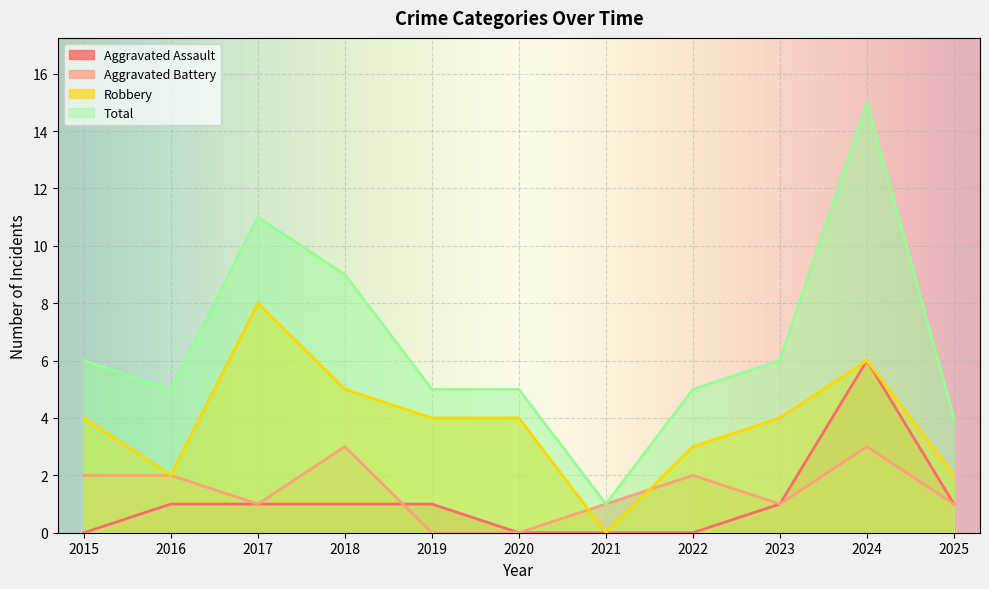

At which category is the sum across all series the highest?

2024